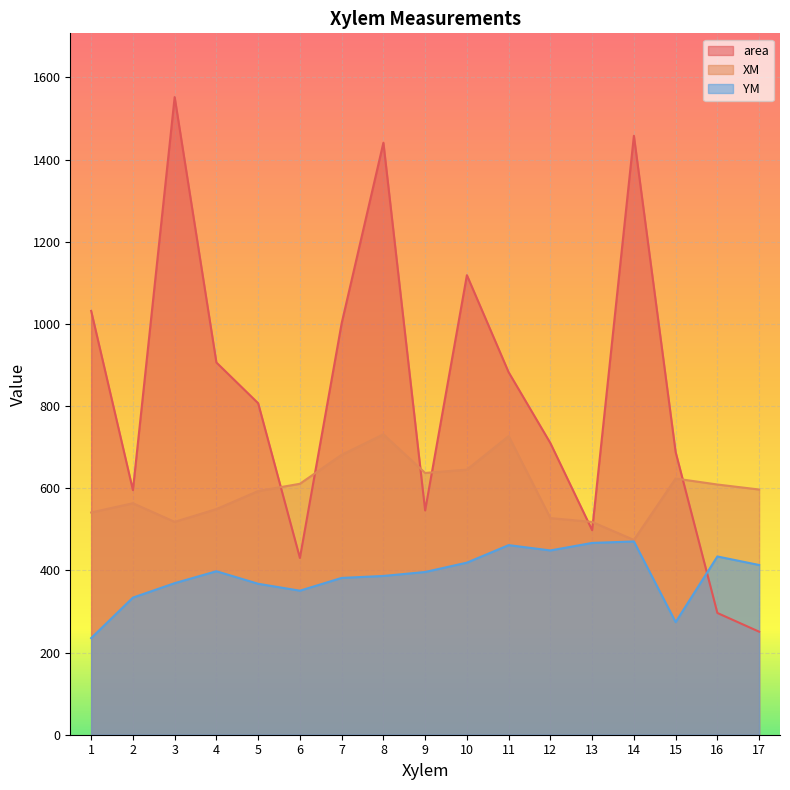

List the series in order of their overall mean, highest first.

area, XM, YM